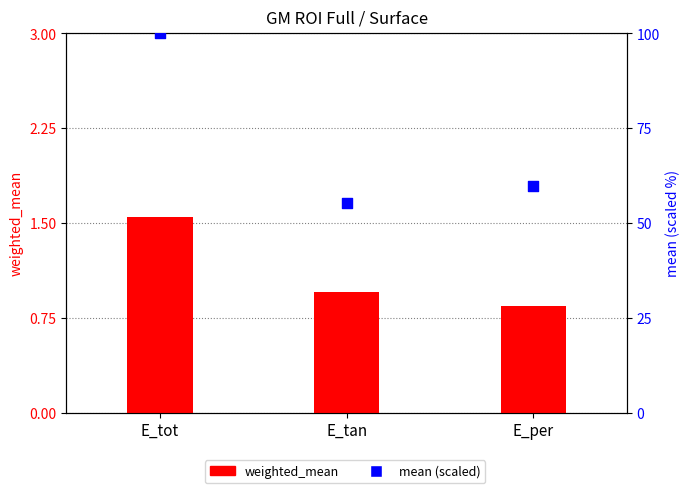

Which series contains the highest Y value?

mean (scaled)